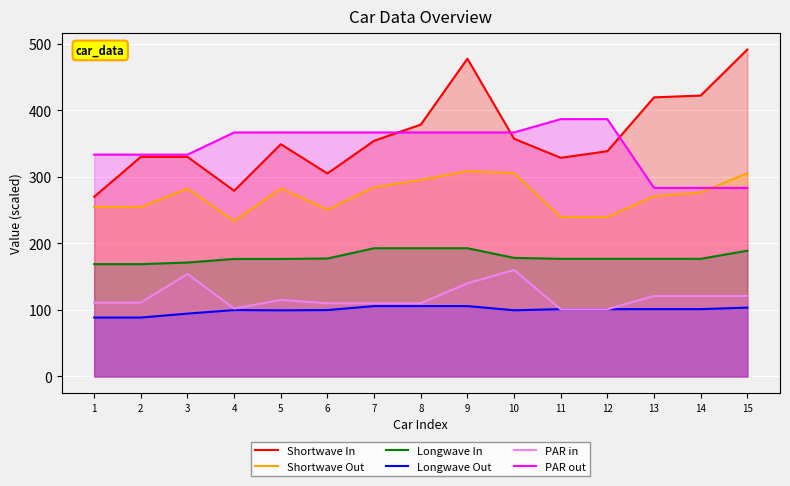

What is the maximum value for Shortwave In?

491.3